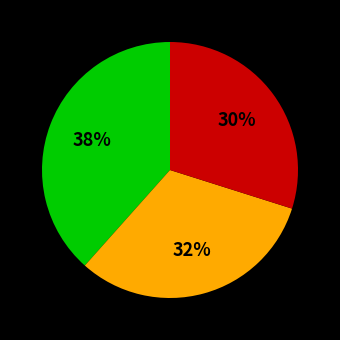

To the nearest percent, what is the average slice percentage?

33%